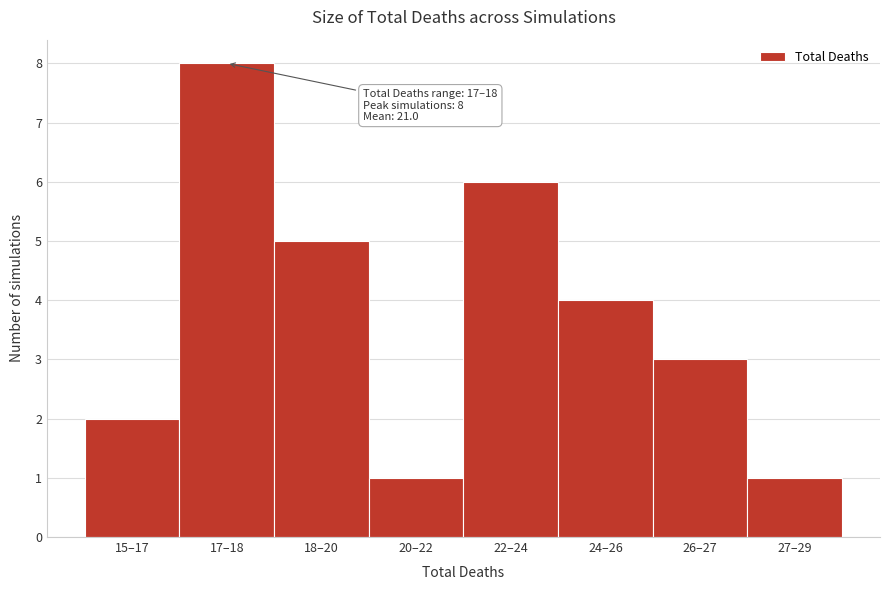

Reading right to left, extract all data points from this chart.

27–29=1	26–27=3	24–26=4	22–24=6	20–22=1	18–20=5	17–18=8	15–17=2